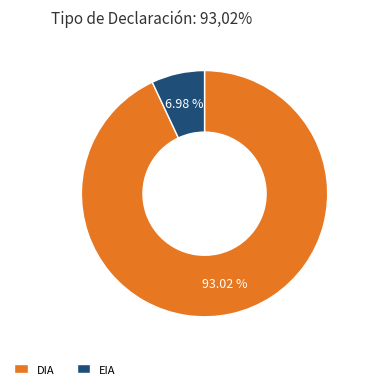

What is the ratio of the value at DIA to the value at EIA?

13.3